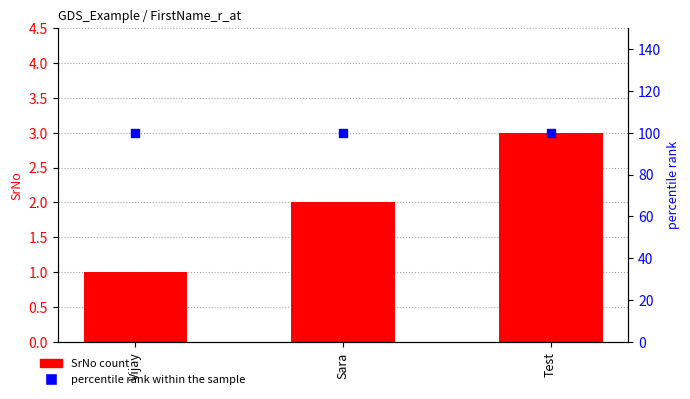

At which category is the sum across all series the highest?

Test